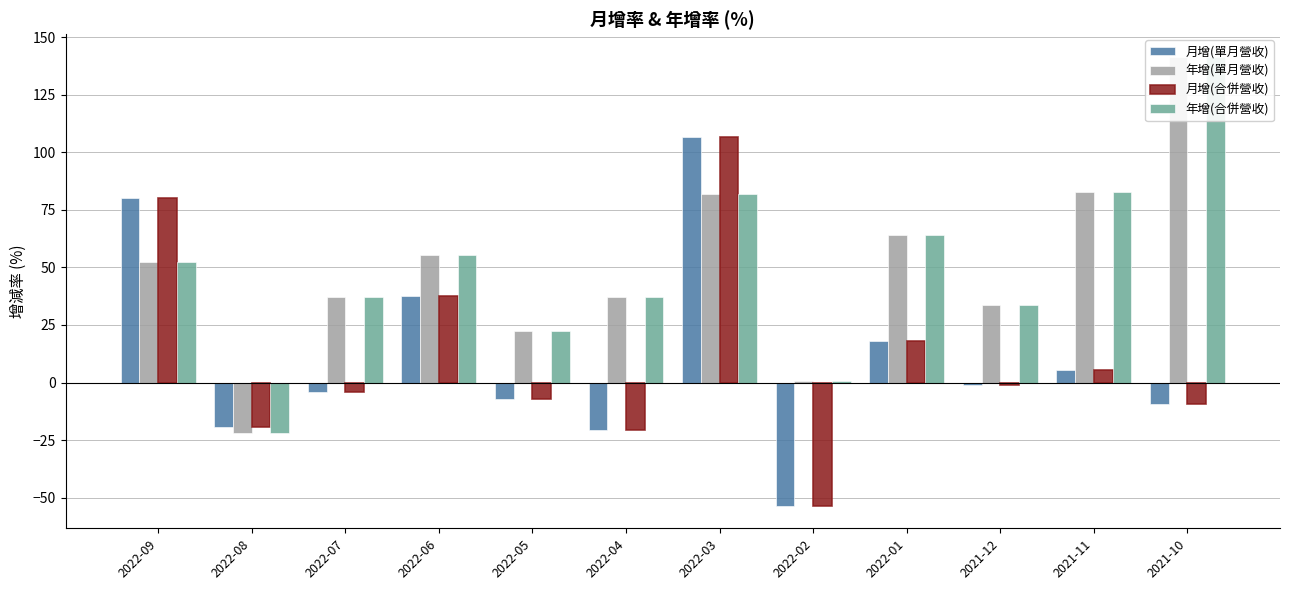

True or false: 月增(單月營收) has a value of -1.1 at 2021-12.

True